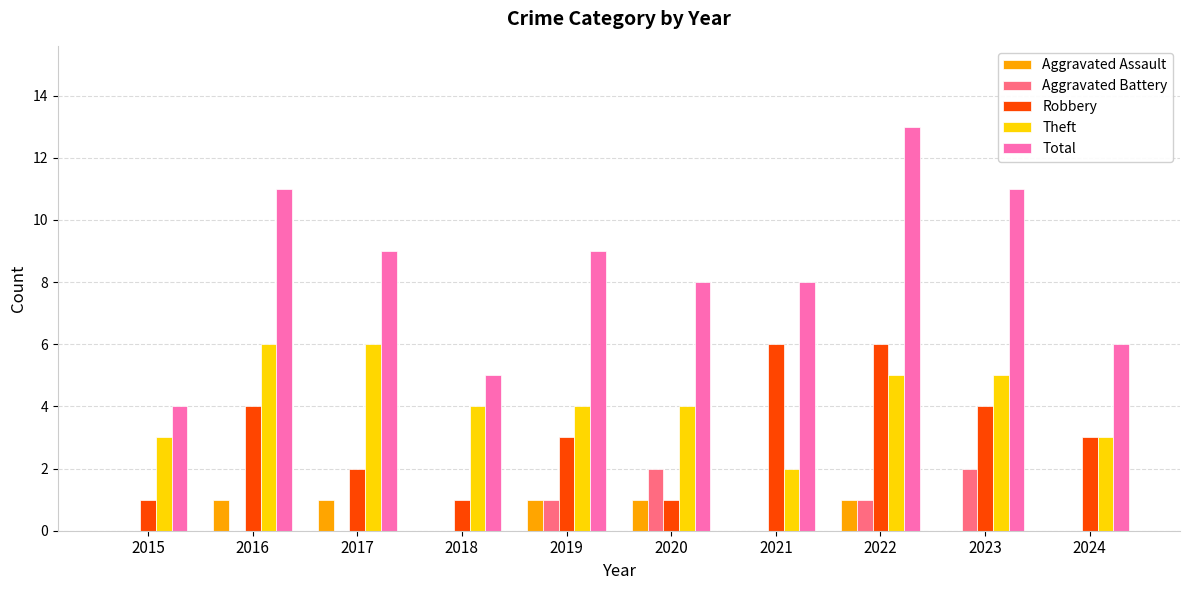

Which series changed the most between 2023 and 2024?

Total